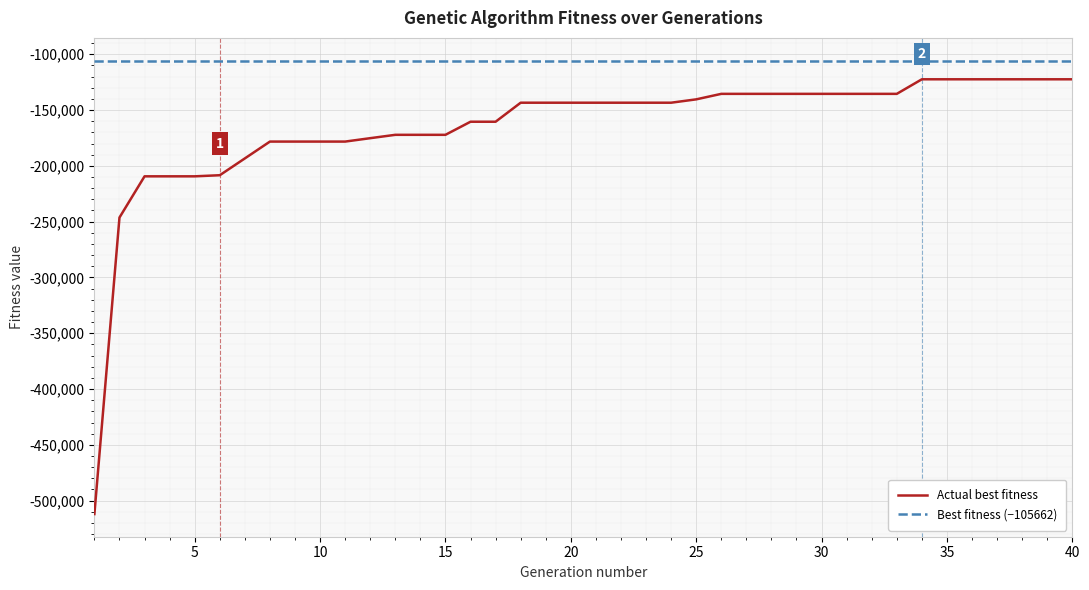

What is the difference between the maximum and minimum values in the Actual best fitness series?

389557